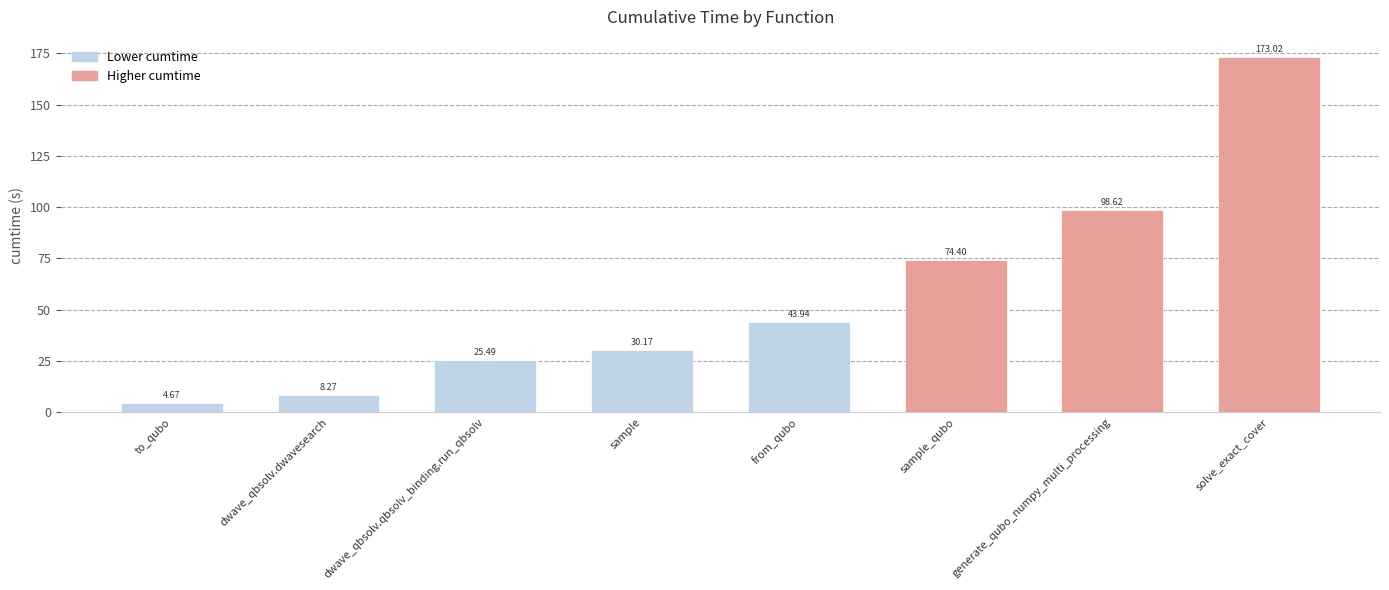

Which has a higher value, generate_qubo_numpy_multi_processing or from_qubo?

generate_qubo_numpy_multi_processing